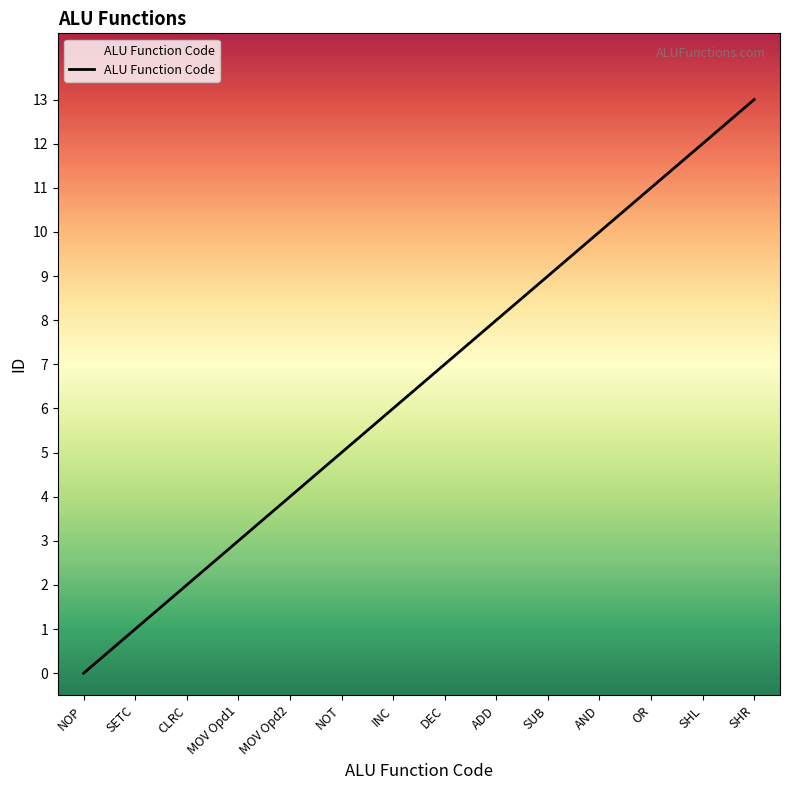

At which label is the value closest to 6?

INC